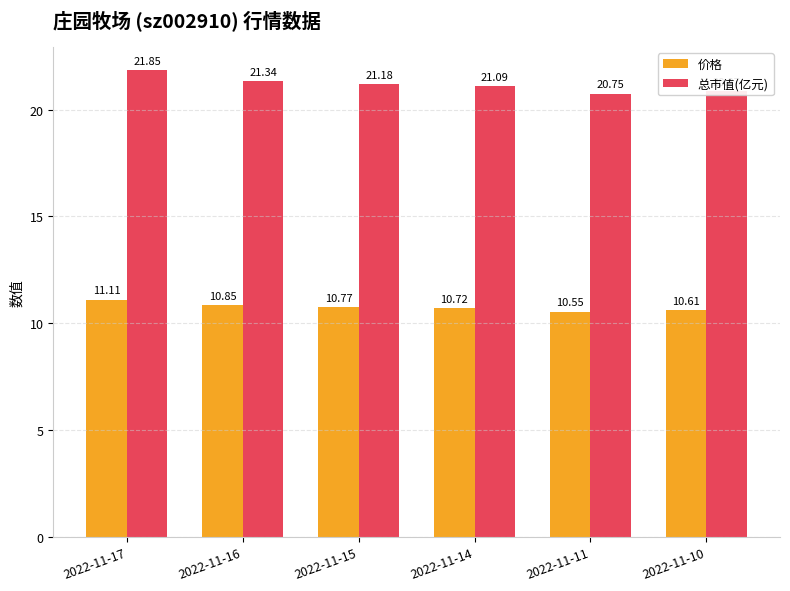

How many bars are there in total?

12